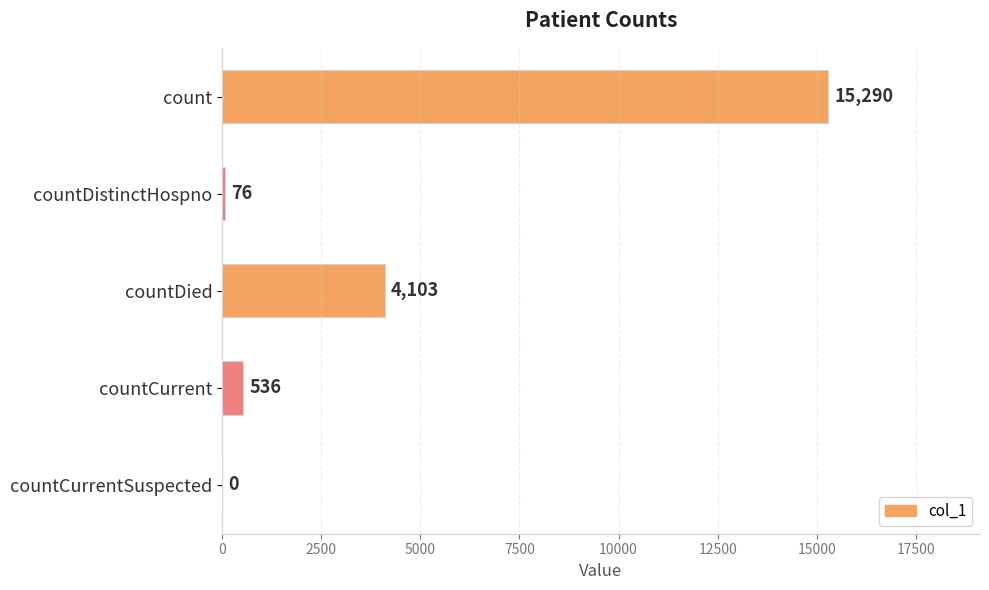

What is the change in value from countDistinctHospno to countDied?

+4027